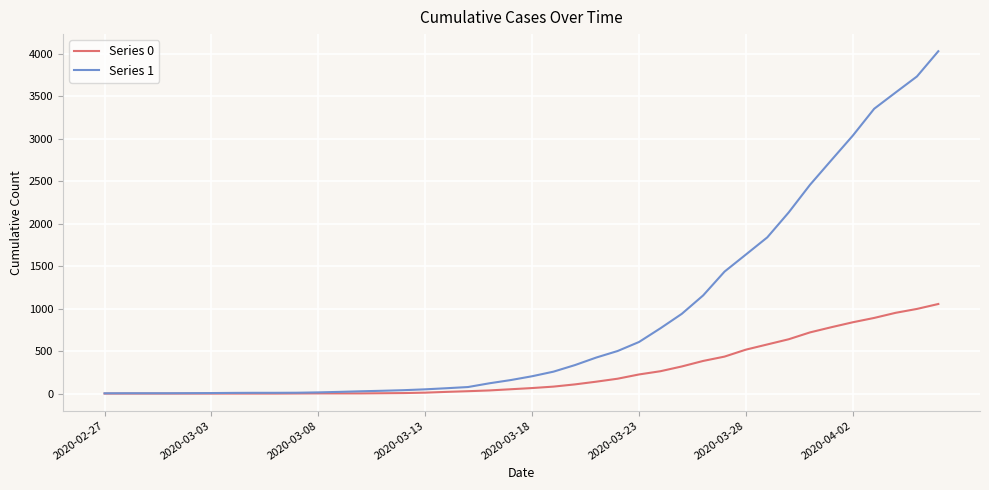

Rank the series by their average value, from highest to lowest.

Series 1, Series 0